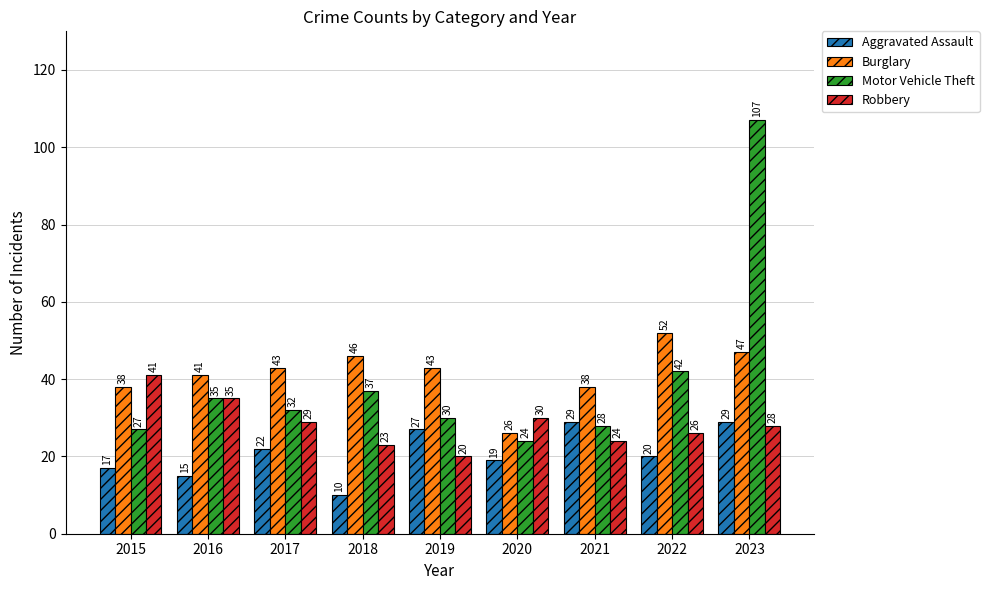

At which category does the chart reach its peak across all series?

2023